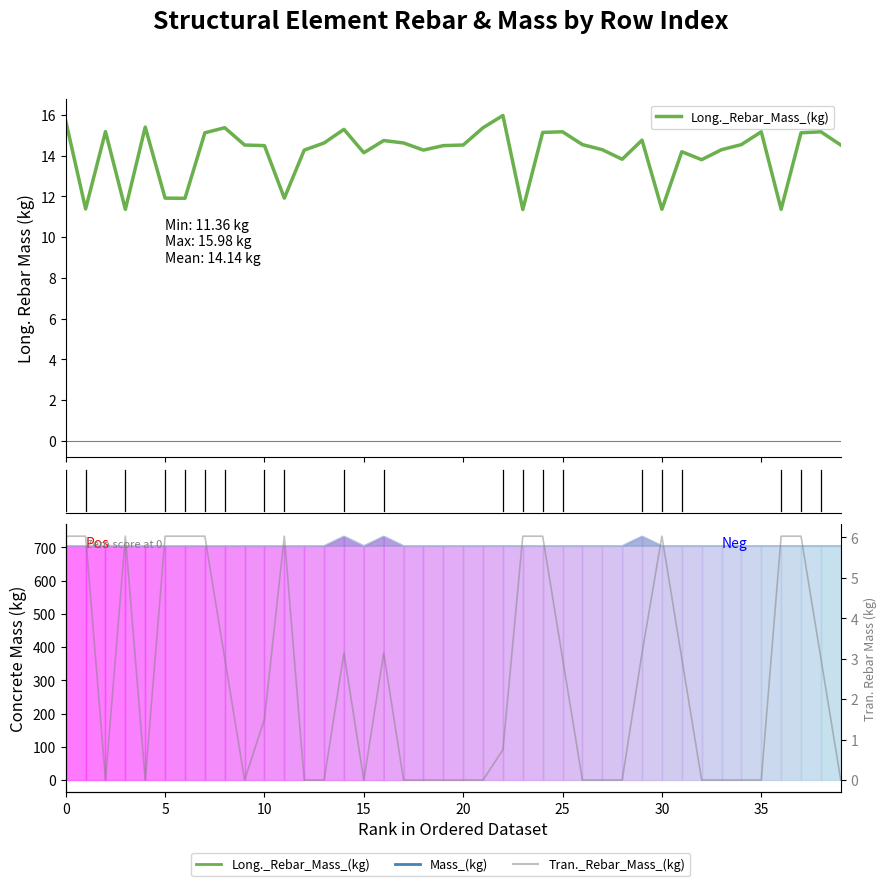

The Long._Rebar_Mass_(kg) series shows 14.2 at 15. True or false?

True